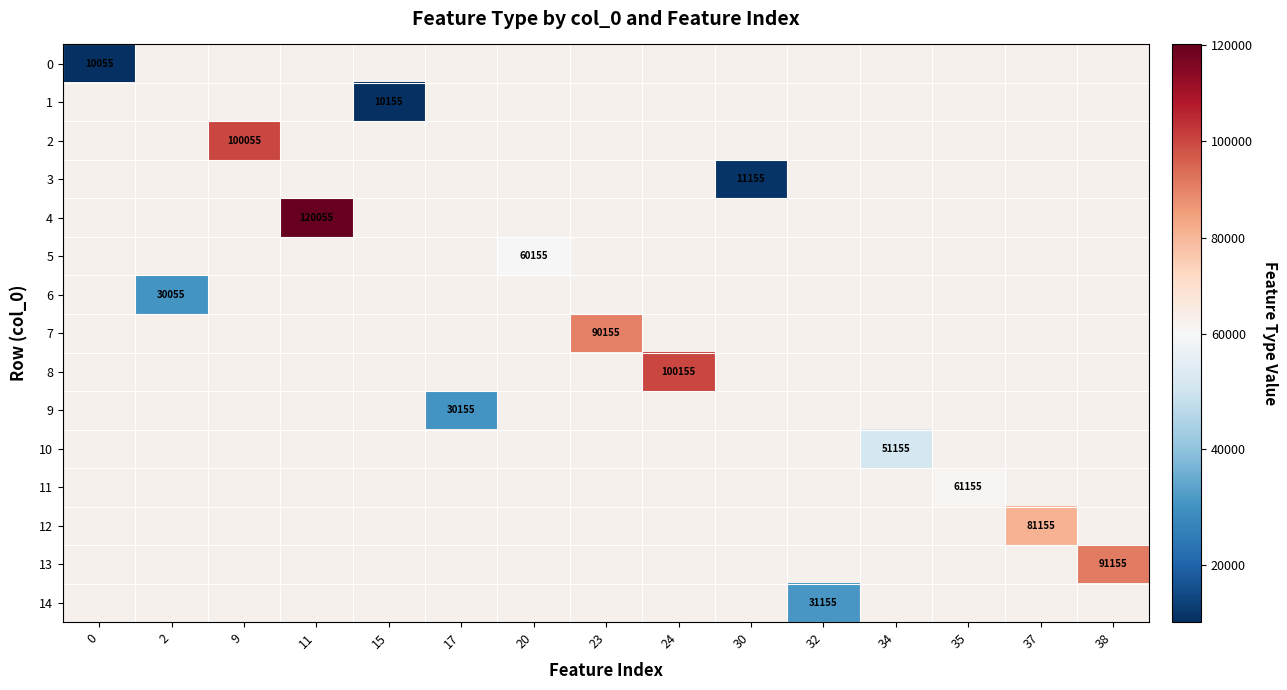

True or false: 14 has a value of 19966 at 32.

False